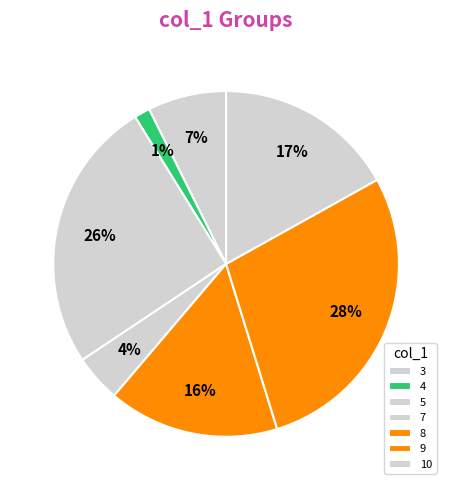

Count the number of slices in the pie.

7